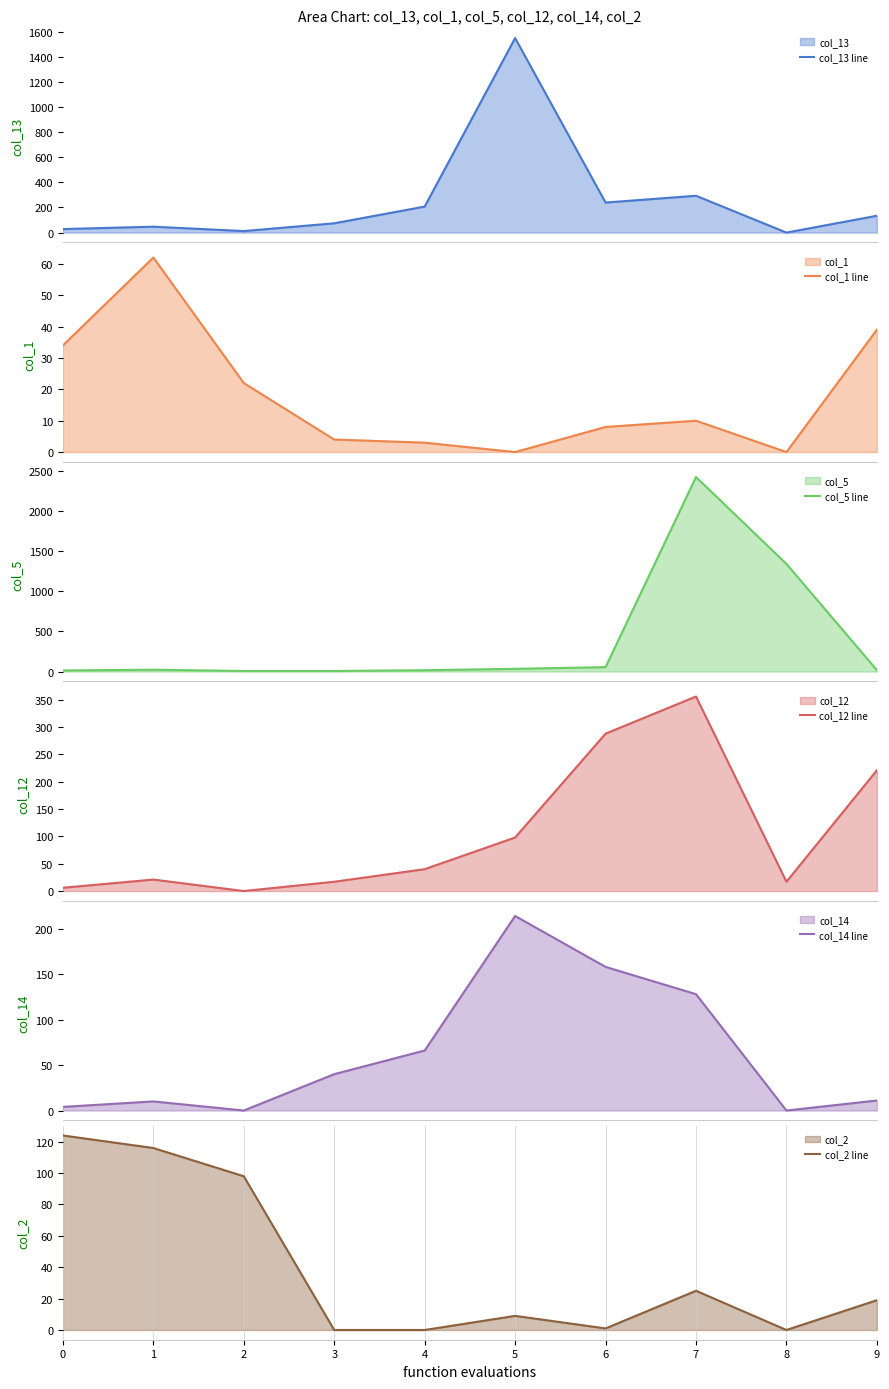

How many intersections are there between col_14 line and col_1 line?

1